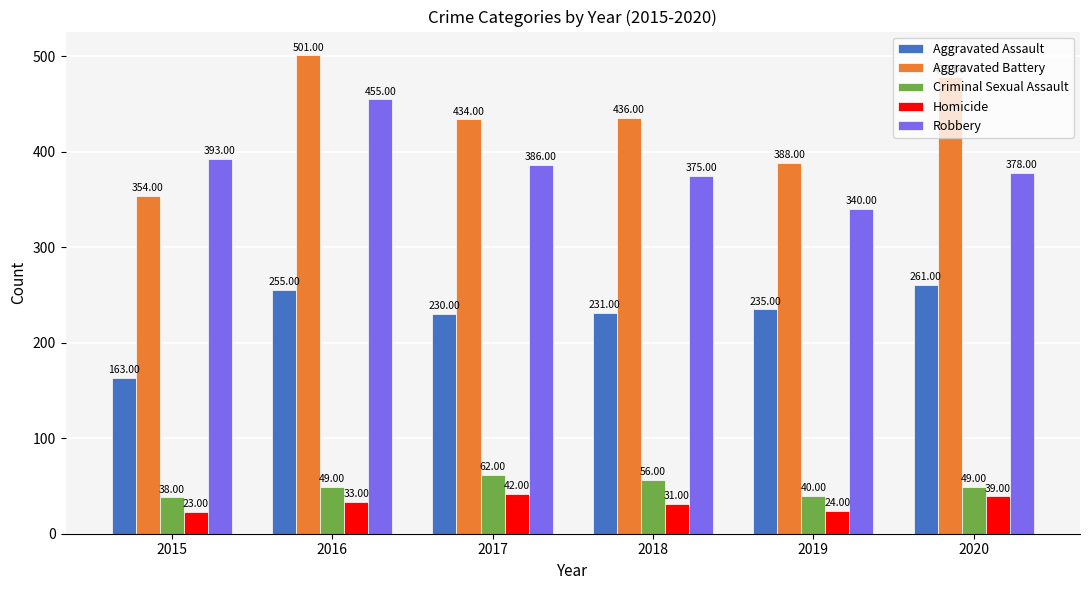

Which category has the lowest value in the Robbery series?

2019